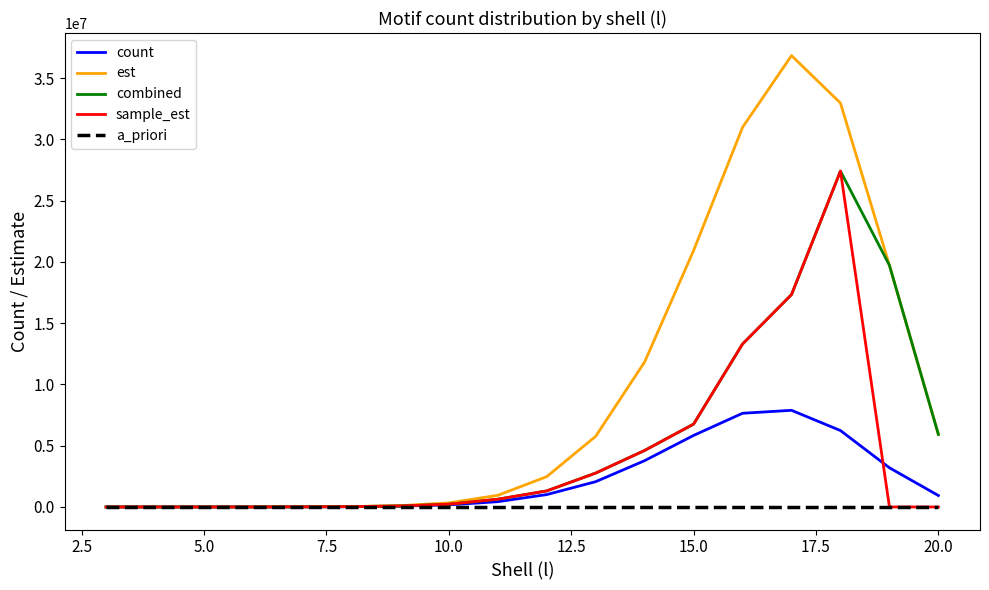

List the series in order of their overall mean, highest first.

est, combined, sample_est, count, a_priori